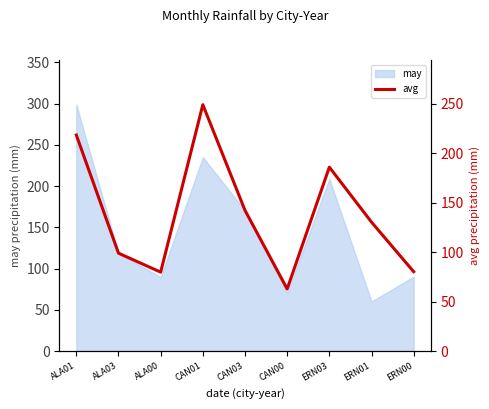

How many lines are shown in the chart?

1